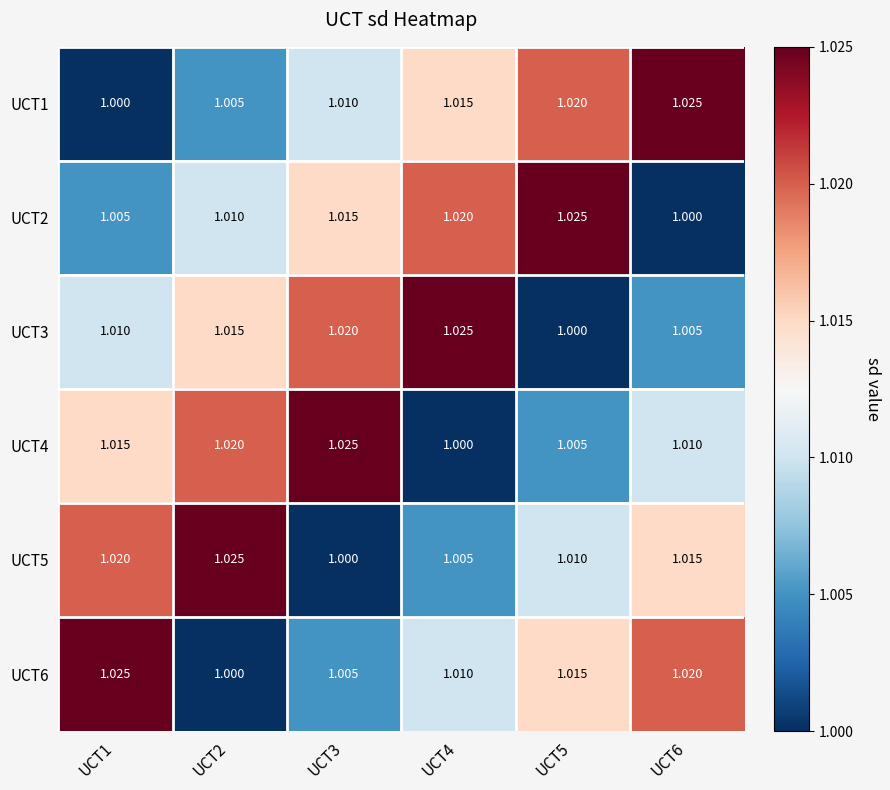

Is the value of UCT1 at UCT4 greater than the value of UCT3 at UCT6?

Yes